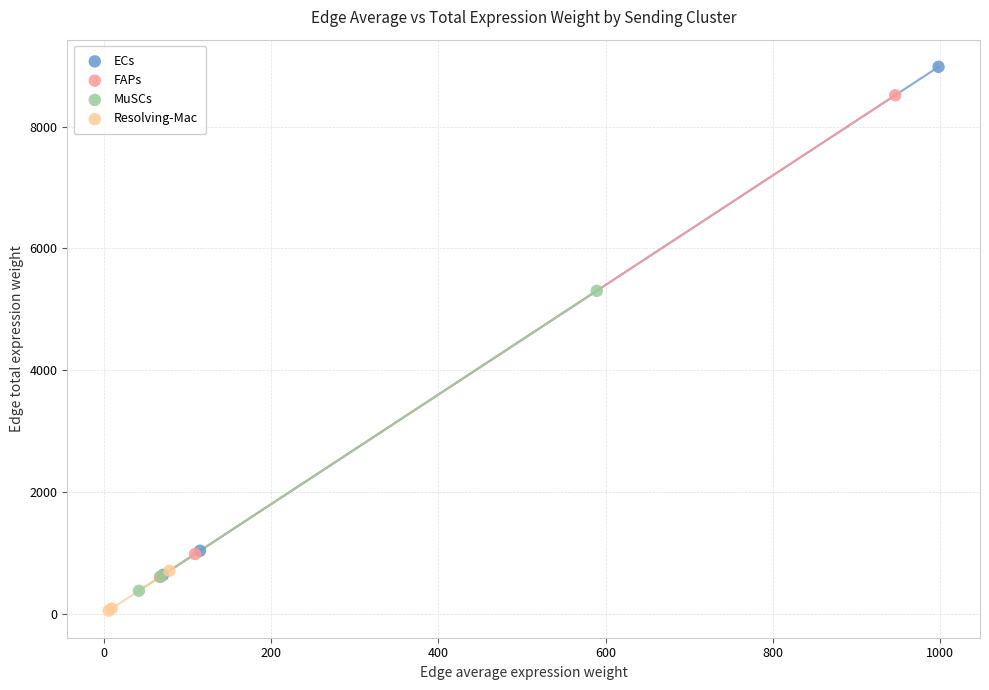

Which series reaches the maximum Y coordinate?

ECs